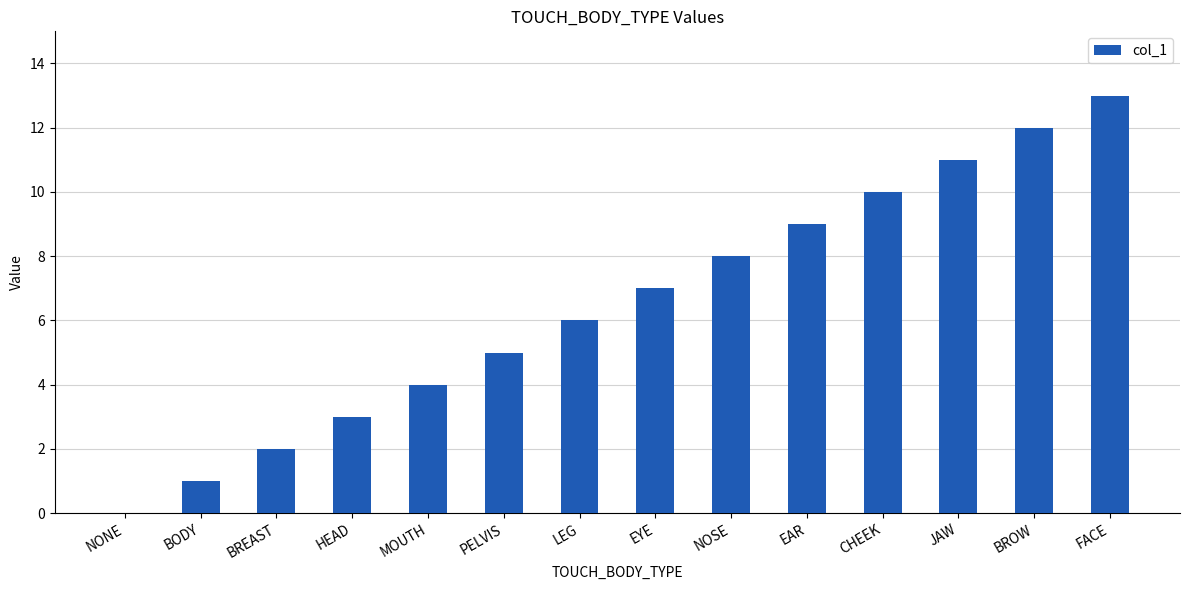

What is the difference between the values at JAW and BROW?

1